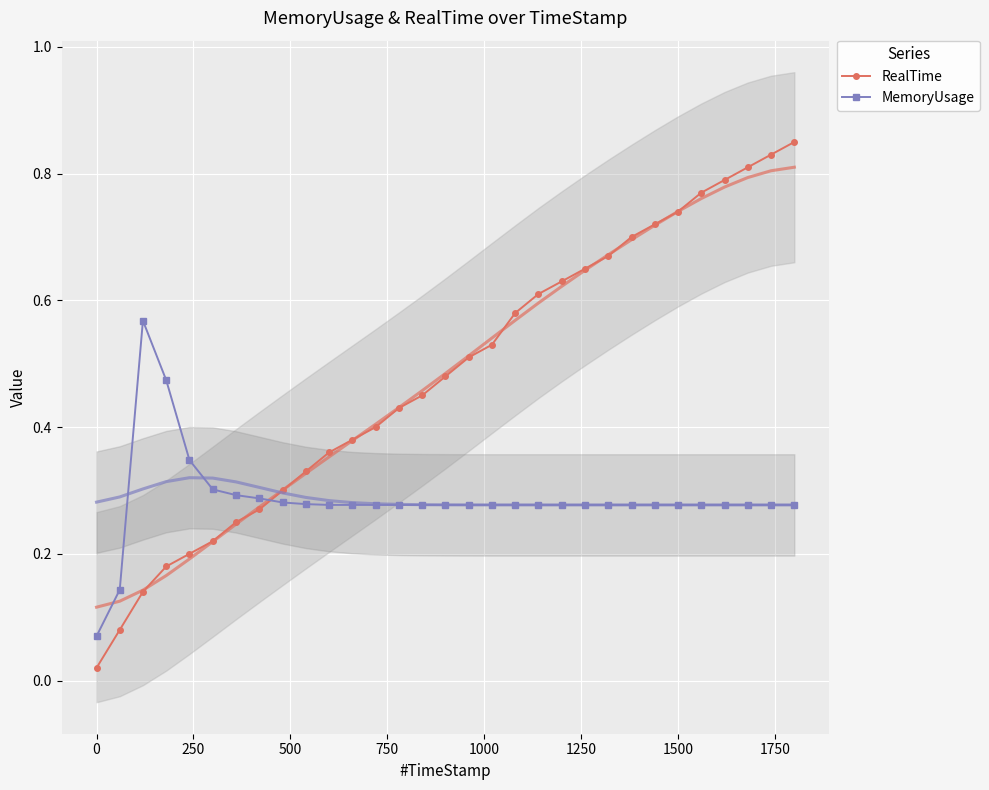

What is the difference between the maximum and minimum values in the RealTime series?

0.8